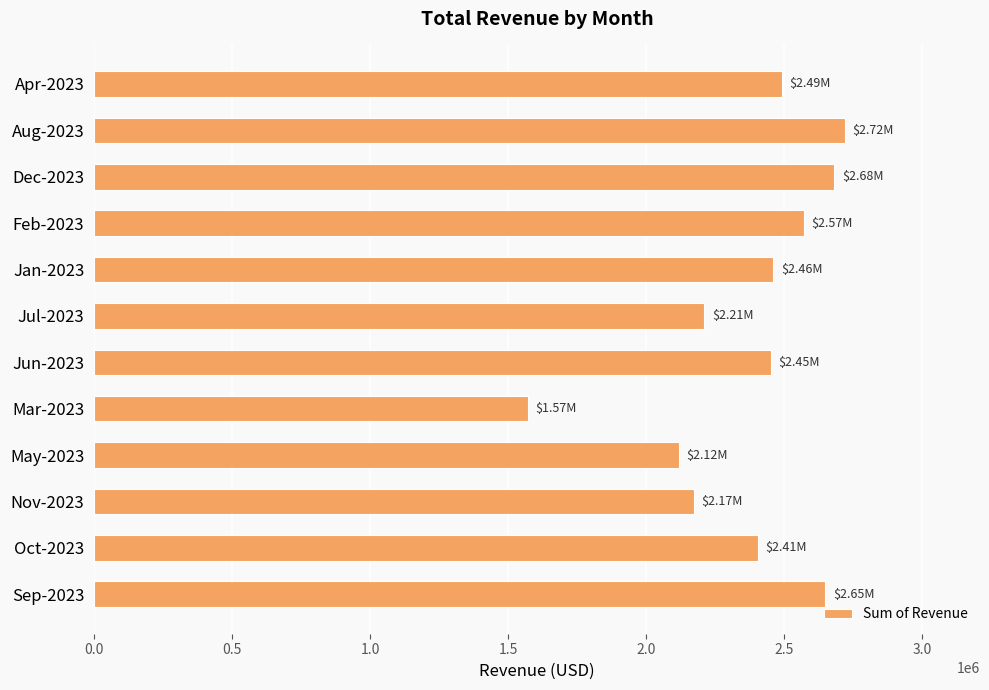

How many distinct data groups are displayed?

1